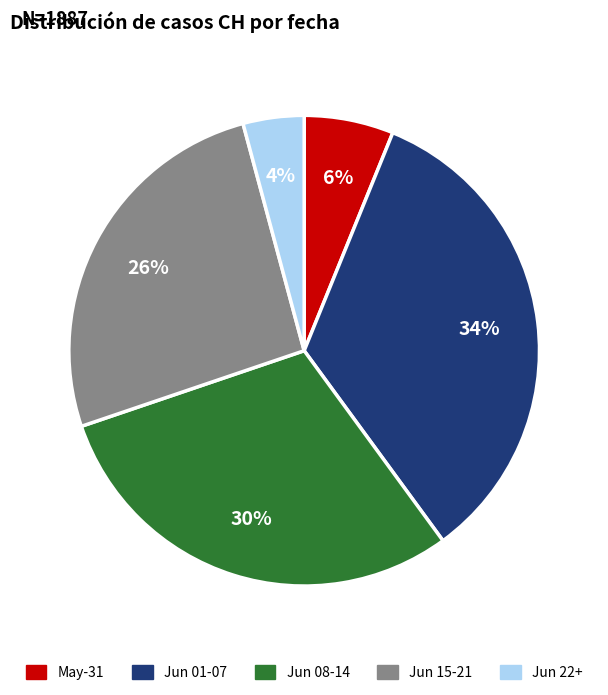

To the nearest percent, what is the difference between the largest and smallest slice percentages?

30%